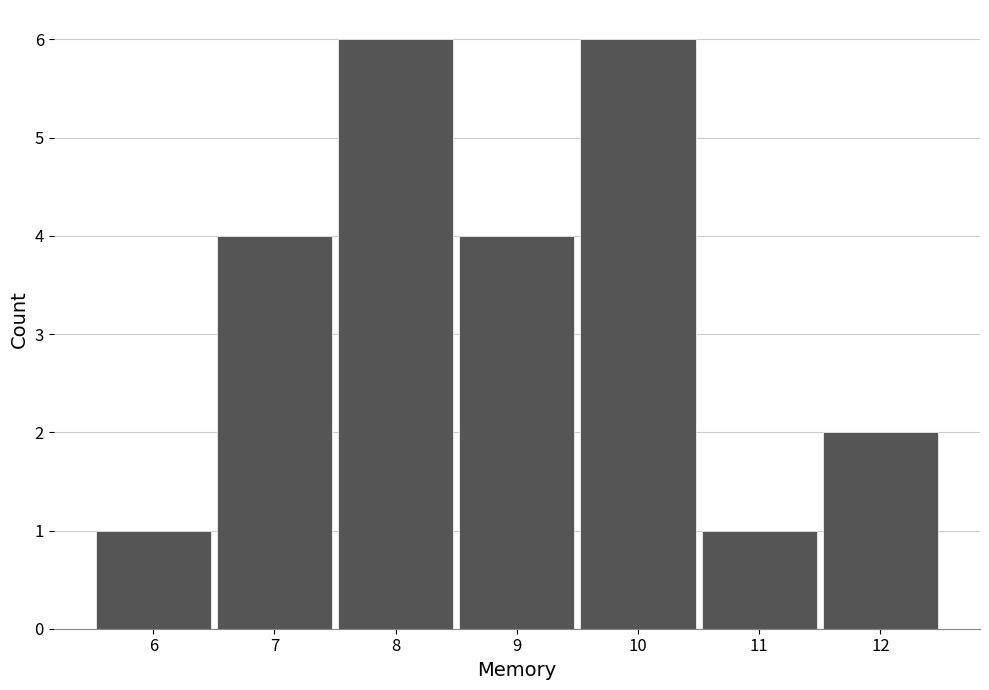

How tall is the bar that spans 6.5 to 7.5 on the x-axis? The values are not printed on the chart, so give them approximately, as read against the axis.

4